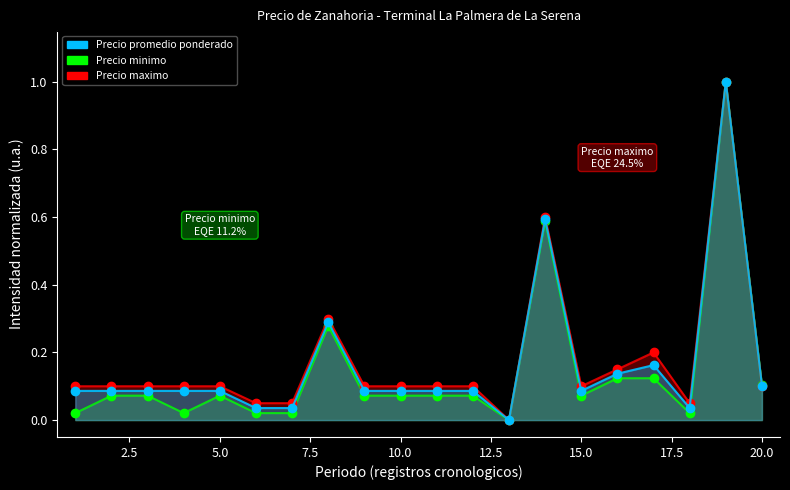

Reading right to left, transcribe all the data shown in this chart.

Precio minimo: 0.1	1.0	0.0	0.1	0.1	0.1	0.6	0.0	0.1	0.1	0.1	0.1	0.3	0.0	0.0	0.1	0.0	0.1	0.1	0.0
Precio maximo: 0.1	1.0	0.1	0.2	0.1	0.1	0.6	0.0	0.1	0.1	0.1	0.1	0.3	0.1	0.1	0.1	0.1	0.1	0.1	0.1
Precio promedio ponderado: 0.1	1.0	0.0	0.2	0.1	0.1	0.6	0.0	0.1	0.1	0.1	0.1	0.3	0.0	0.0	0.1	0.1	0.1	0.1	0.1